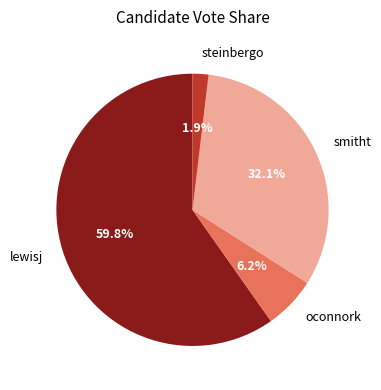

To the nearest percent, what percentage of the pie is steinbergo?

2%